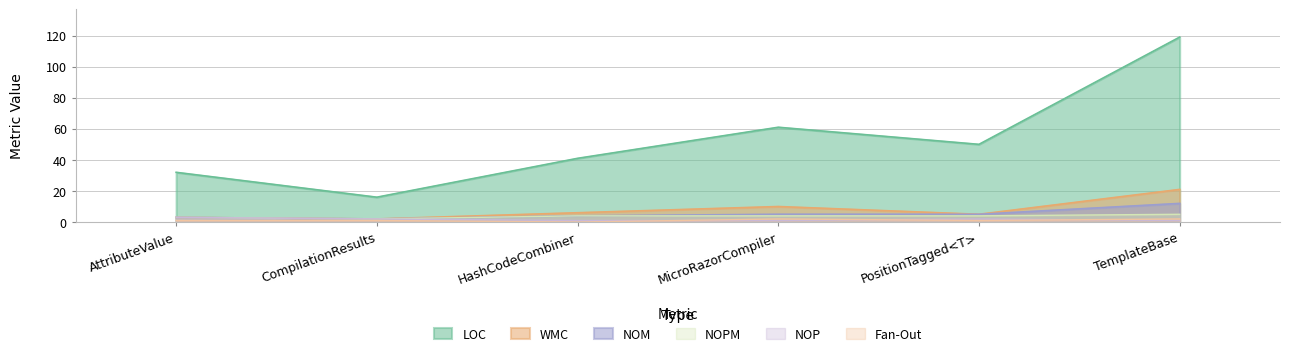

Is it true that NOP equals 1 at CompilationResults?

False